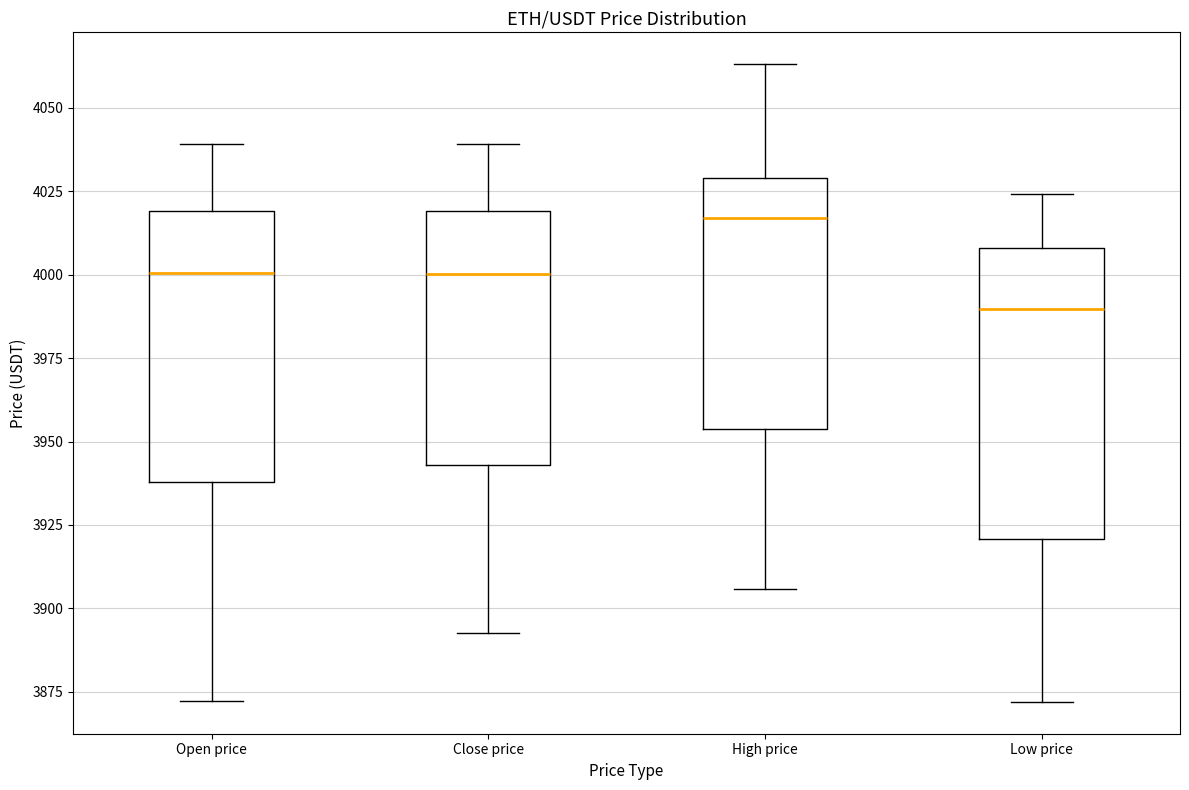

Where is the lower edge of the box for Low price on the y-axis? The values are not printed on the chart, so give them approximately, as read against the axis.

3920